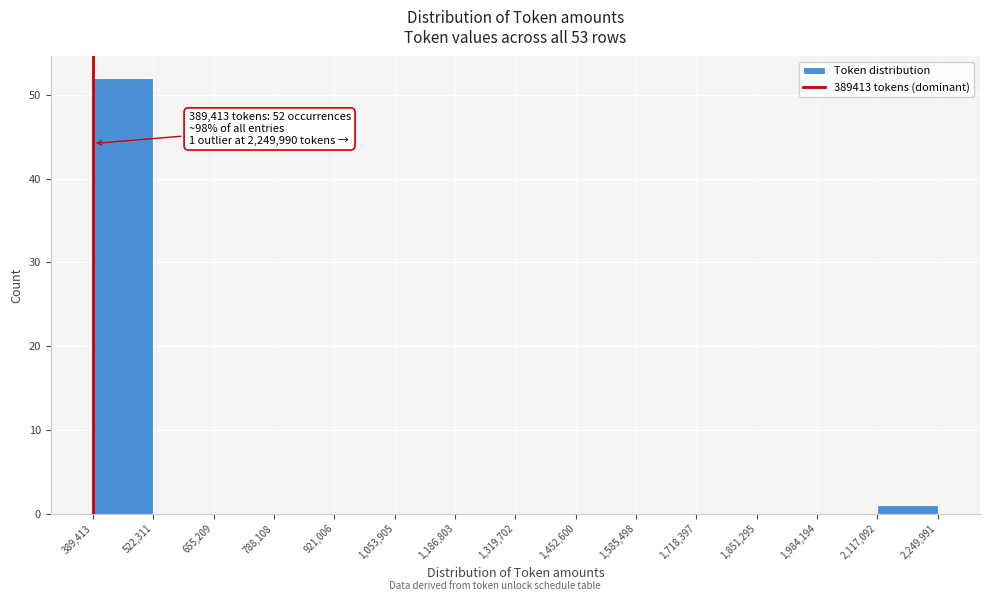

Which range on the x-axis has the tallest bar?

389,413 to 522,311